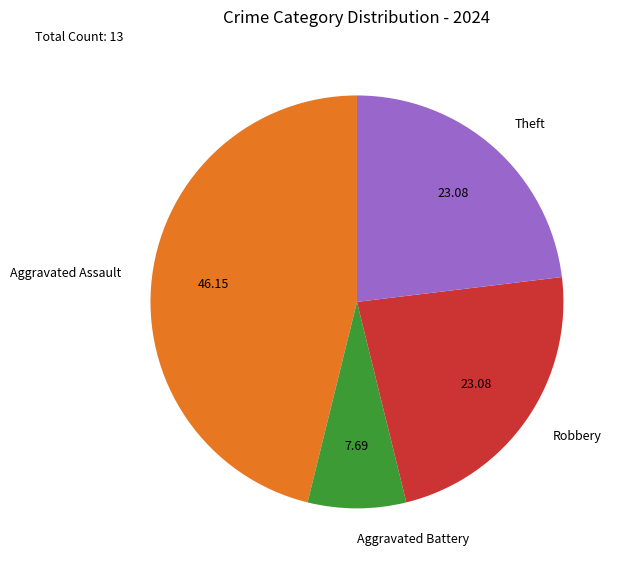

True or false: Theft accounts for 23% of the total.

True